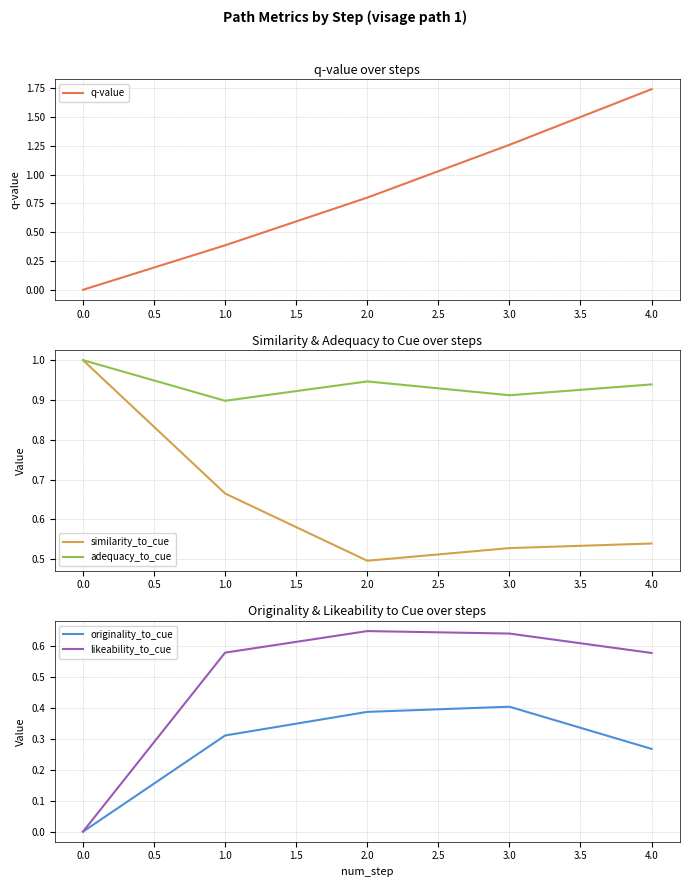

What is the average value of the adequacy_to_cue series?

0.9